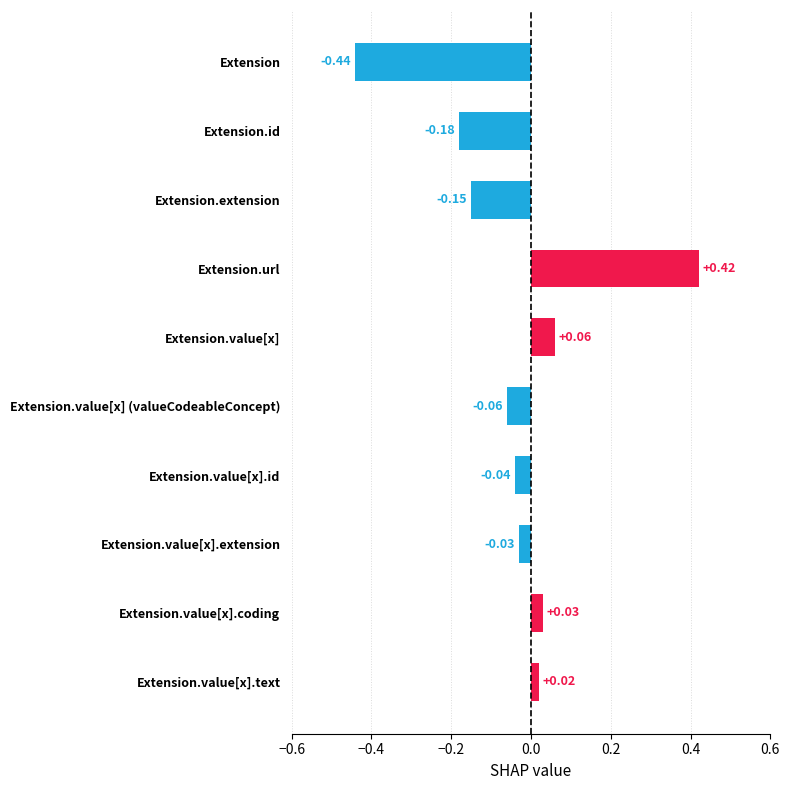

What is the label of the 3rd bar from the left?

Extension.extension